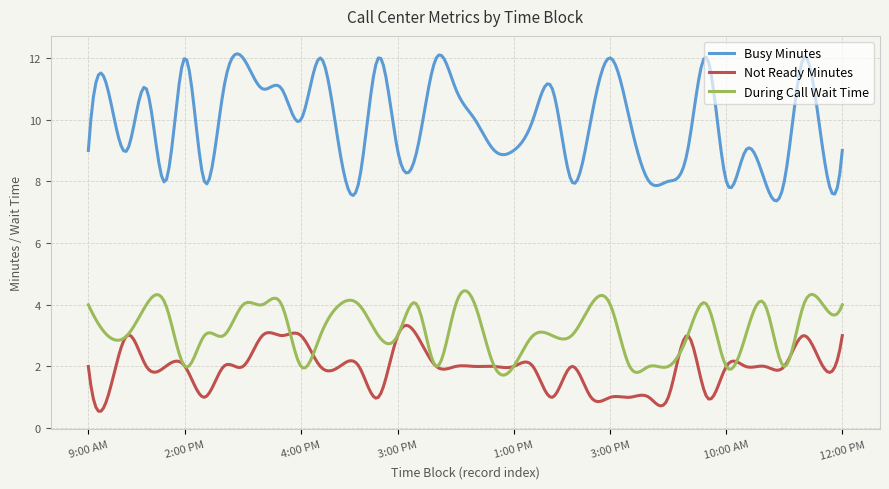

Which series has the widest spread of values?

Busy Minutes